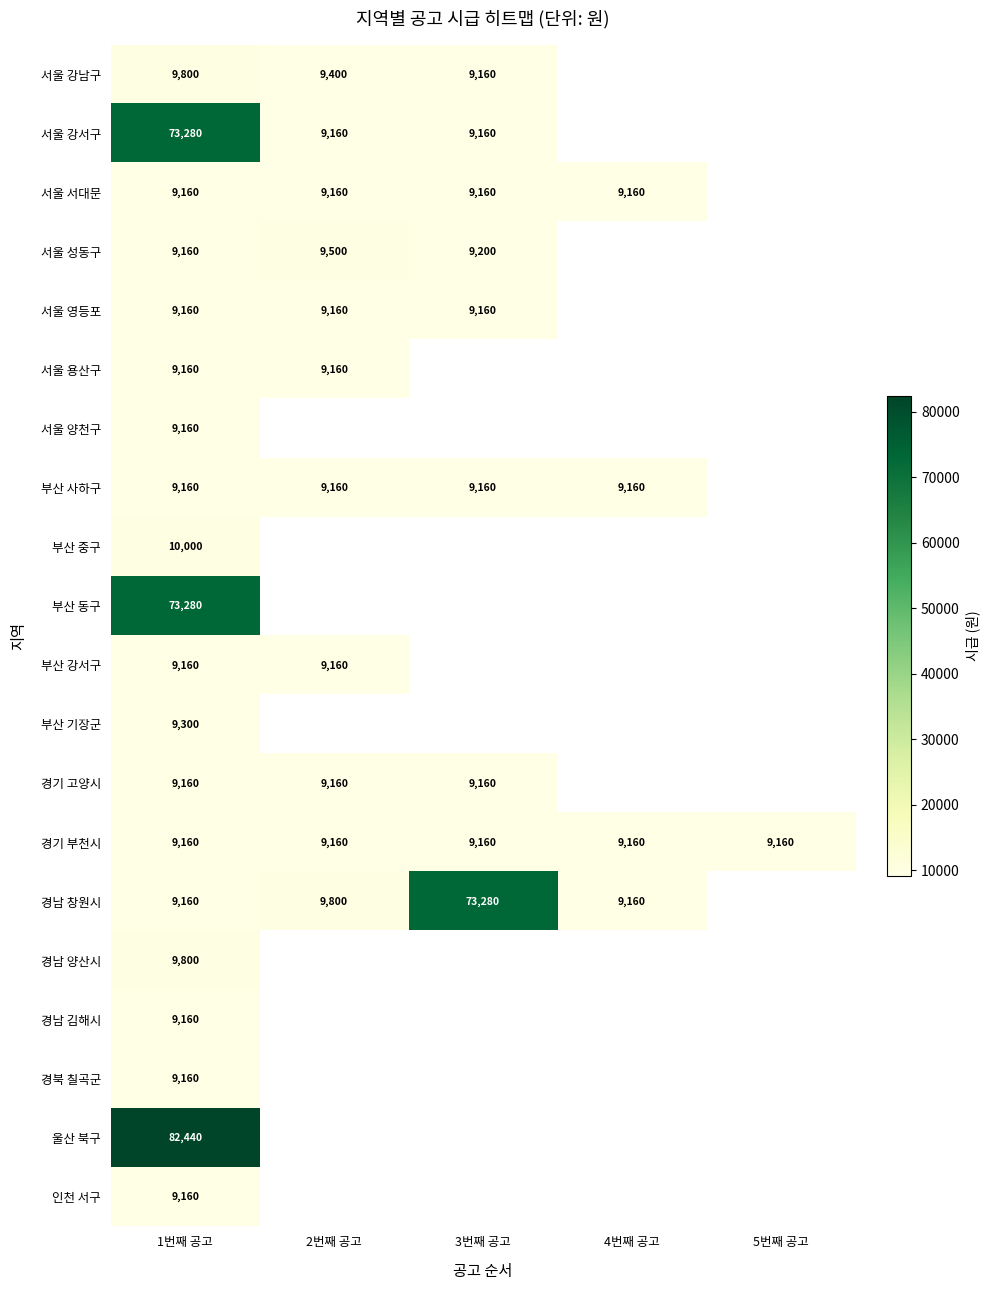

Count the number of categories in the chart.

5